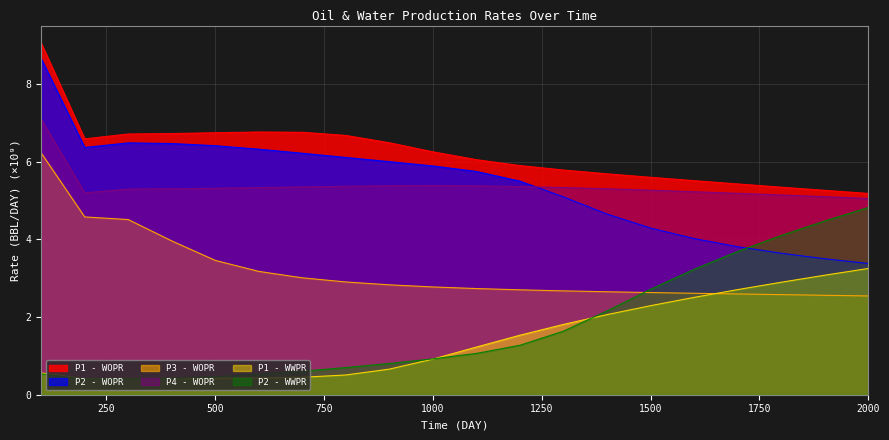

Rank the series by their maximum value, from lowest to highest.

P1 - WWPR, P2 - WWPR, P3 - WOPR, P4 - WOPR, P2 - WOPR, P1 - WOPR